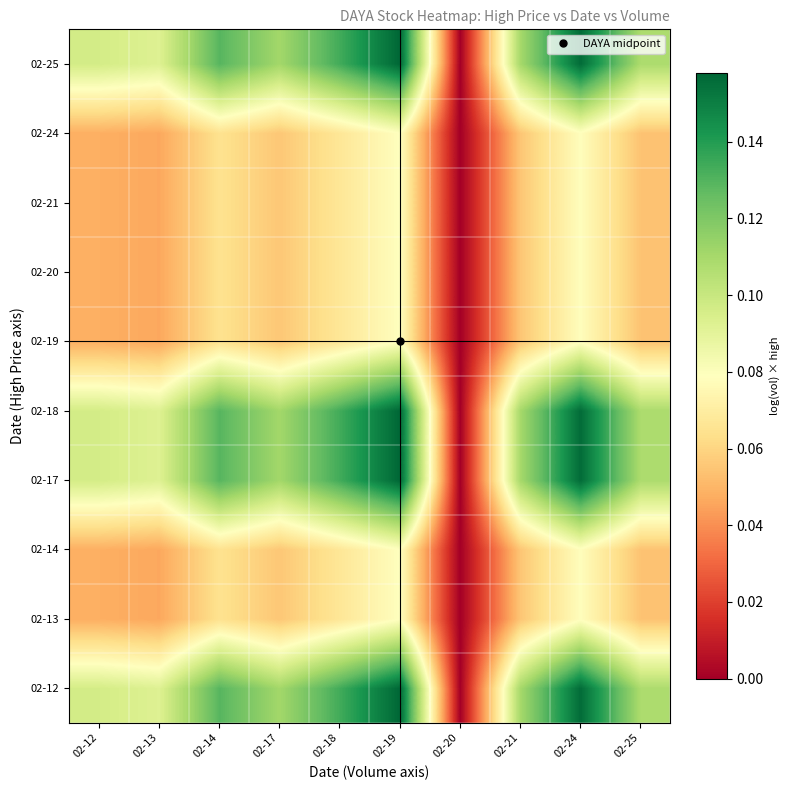

Reading right to left, what are all the values shown in this chart?

02-12: 02-25=0.1	02-24=0.2	02-21=0.1	02-20=0.0	02-19=0.2	02-18=0.1	02-17=0.1	02-14=0.1	02-13=0.1	02-12=0.1
02-13: 02-25=0.1	02-24=0.1	02-21=0.1	02-20=0.0	02-19=0.1	02-18=0.1	02-17=0.1	02-14=0.1	02-13=0.0	02-12=0.0
02-14: 02-25=0.1	02-24=0.1	02-21=0.1	02-20=0.0	02-19=0.1	02-18=0.1	02-17=0.1	02-14=0.1	02-13=0.0	02-12=0.0
02-17: 02-25=0.1	02-24=0.2	02-21=0.1	02-20=0.0	02-19=0.2	02-18=0.1	02-17=0.1	02-14=0.1	02-13=0.1	02-12=0.1
02-18: 02-25=0.1	02-24=0.2	02-21=0.1	02-20=0.0	02-19=0.2	02-18=0.1	02-17=0.1	02-14=0.1	02-13=0.1	02-12=0.1
02-19: 02-25=0.1	02-24=0.1	02-21=0.1	02-20=0.0	02-19=0.1	02-18=0.1	02-17=0.1	02-14=0.1	02-13=0.0	02-12=0.0
02-20: 02-25=0.1	02-24=0.1	02-21=0.1	02-20=0.0	02-19=0.1	02-18=0.1	02-17=0.1	02-14=0.1	02-13=0.0	02-12=0.0
02-21: 02-25=0.1	02-24=0.1	02-21=0.1	02-20=0.0	02-19=0.1	02-18=0.1	02-17=0.1	02-14=0.1	02-13=0.0	02-12=0.0
02-24: 02-25=0.1	02-24=0.1	02-21=0.1	02-20=0.0	02-19=0.1	02-18=0.1	02-17=0.1	02-14=0.1	02-13=0.0	02-12=0.0
02-25: 02-25=0.1	02-24=0.2	02-21=0.1	02-20=0.0	02-19=0.2	02-18=0.1	02-17=0.1	02-14=0.1	02-13=0.1	02-12=0.1